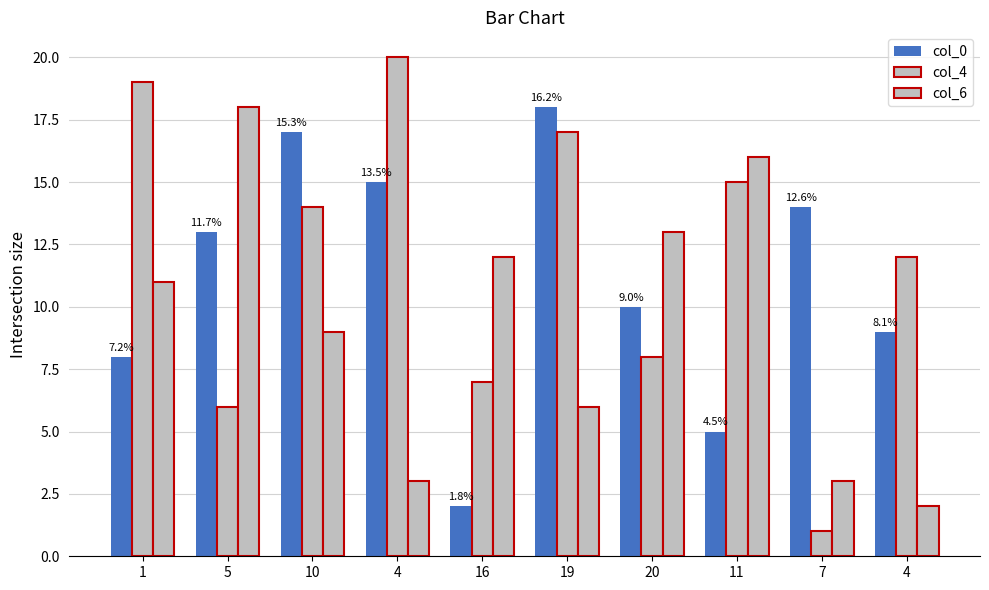

Reading left to right, transcribe all the data shown in this chart.

col_0: 1=8	5=13	10=17	4=15	16=2	19=18	20=10	11=5	7=14	4=9
col_4: 1=19	5=6	10=14	4=20	16=7	19=17	20=8	11=15	7=1	4=12
col_6: 1=11	5=18	10=9	4=3	16=12	19=6	20=13	11=16	7=3	4=2